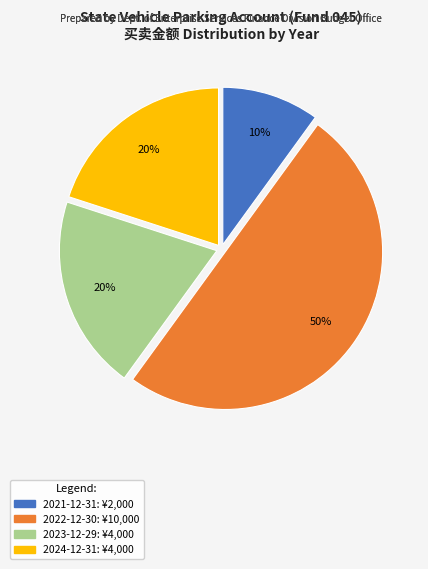

What percentage is the 2021-12-31 slice, to the nearest percent?

10%